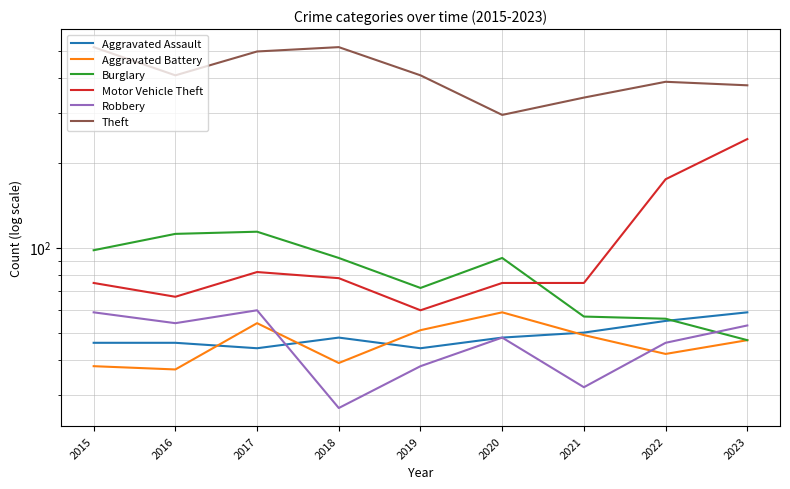

How many times do Robbery and Aggravated Battery cross each other?

2